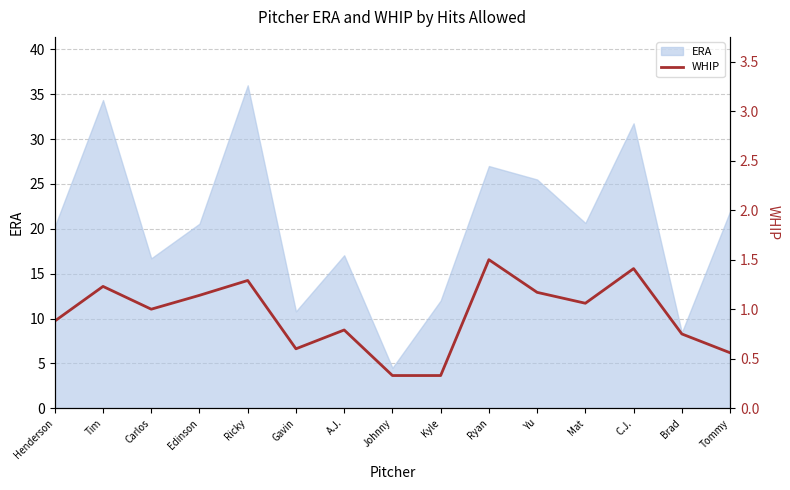

True or false: ERA has a value of 10.3 at Tommy.

False